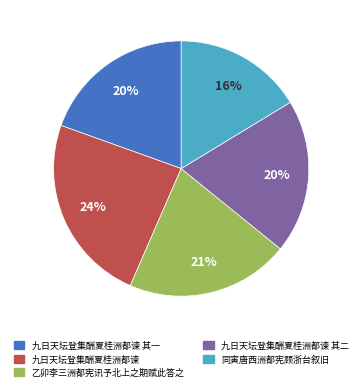

True or false: 九日天坛登集酬夏桂洲都谏 accounts for 33% of the total.

False